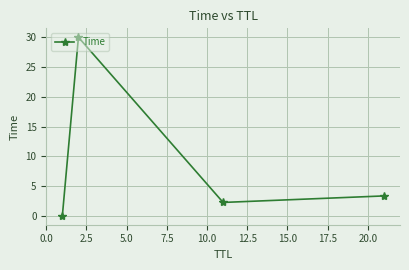

What is the maximum value shown in the chart?

30.0